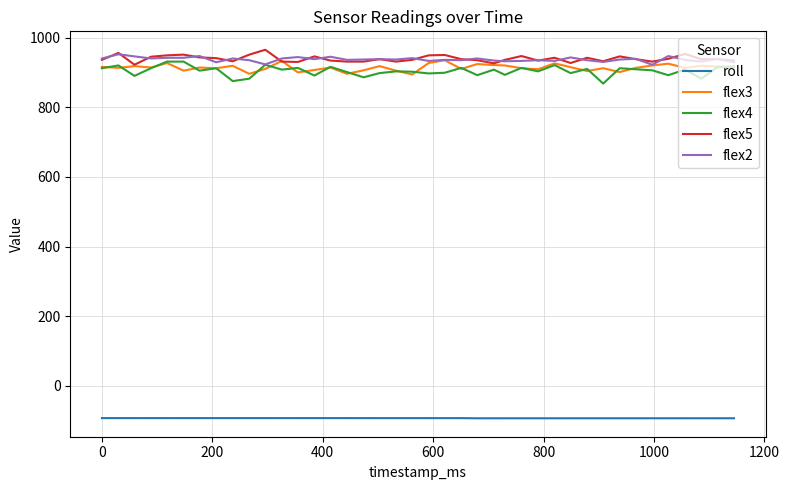

True or false: roll and flex3 cross at least once.

False